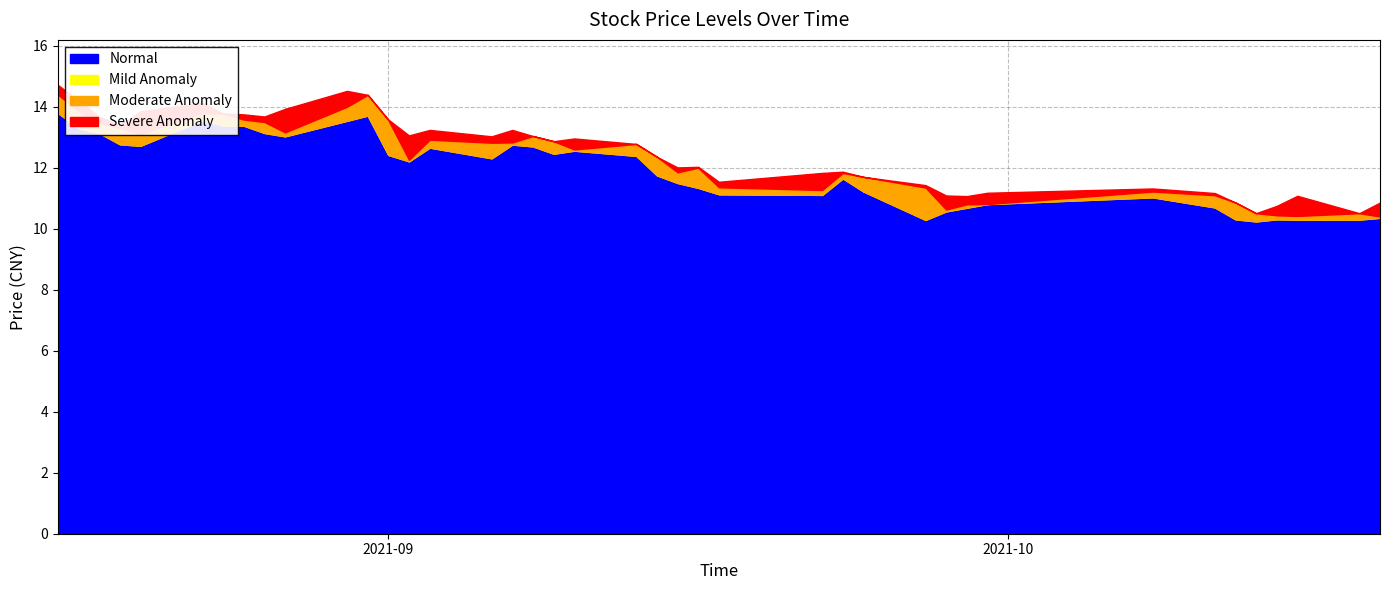

Reading right to left, list all the values displayed in this chart.

close: 10.8	10.5	10.9	10.6	10.4	10.4	10.9	11.1	11.1	10.8	10.9	10.6	11.2	11.7	11.7	11.4	11.3	12.0	11.8	12.4	12.8	12.6	12.9	13.0	12.9	12.8	12.9	12.4	13.8	14.4	13.9	13.2	13.7	13.5	13.9	13.7	13.1	13.4	13.5	13.9
high: 10.9	10.5	11.1	10.8	10.5	10.9	11.2	11.3	11.2	11.1	11.1	11.4	11.7	11.9	11.8	11.5	12.0	12.0	12.4	12.8	13.0	12.9	13.0	13.2	13.0	13.2	13.1	13.6	14.4	14.5	13.9	13.7	13.8	13.8	14.1	13.8	13.4	13.7	14.2	14.7
low: 10.4	10.3	10.3	10.3	10.2	10.3	10.7	11.0	10.8	10.7	10.6	10.3	11.2	11.7	11.1	11.1	11.3	11.5	11.8	12.4	12.6	12.5	12.7	12.8	12.3	12.7	12.2	12.4	13.7	13.5	13.0	13.1	13.4	13.4	13.6	12.7	12.8	13.1	13.3	13.8
open: 10.4	10.5	10.4	10.4	10.5	10.9	11.1	11.2	10.8	10.8	10.6	11.3	11.7	11.8	11.3	11.4	12.0	11.8	12.4	12.8	12.6	12.9	13.0	12.8	12.8	12.9	12.3	13.6	14.4	14.0	13.2	13.5	13.6	13.8	13.8	13.1	13.3	13.5	13.9	14.4